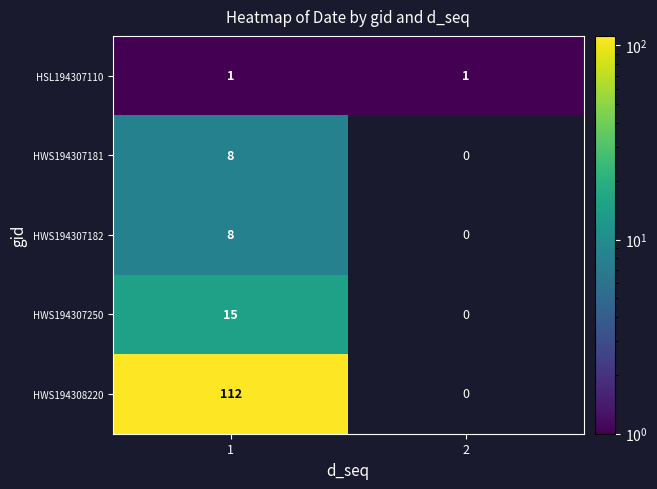

The value of HSL194307110 at 2 is 0. True or false?

False